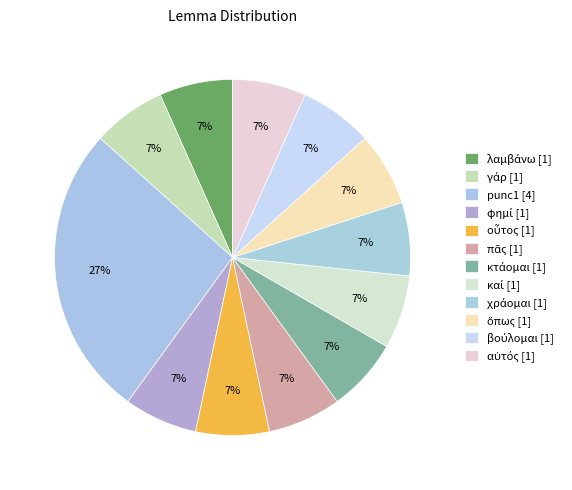

What percentage is NOT represented by κτάομαι?

93.3%